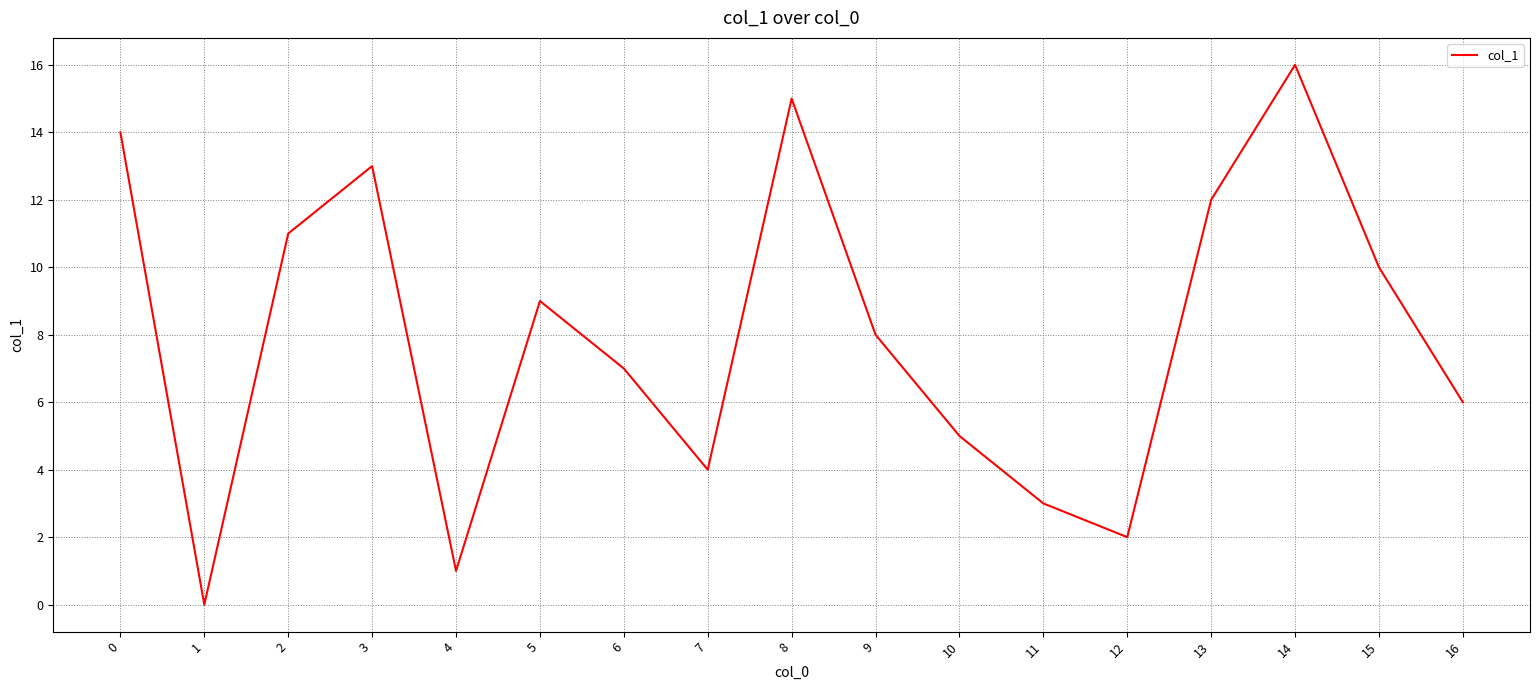

What value does the data have at 8, to the nearest 10?

20